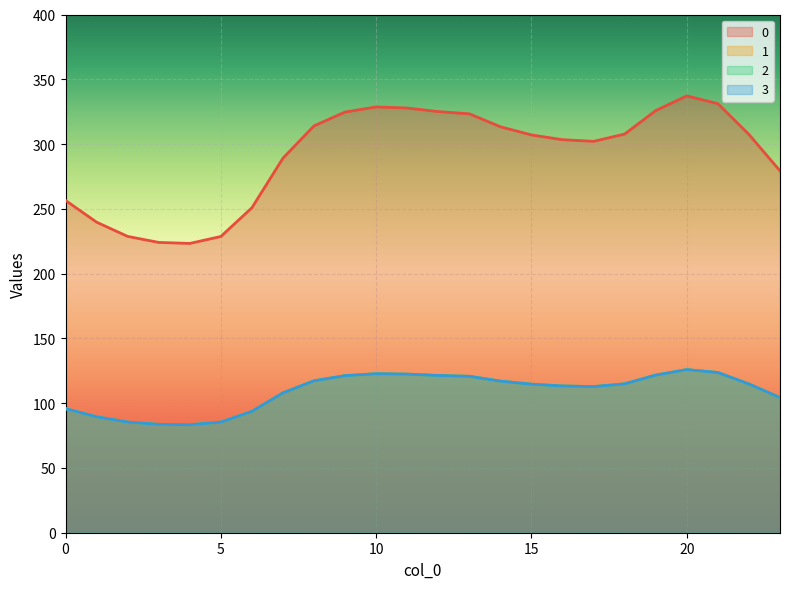

How many lines are shown in the chart?

4